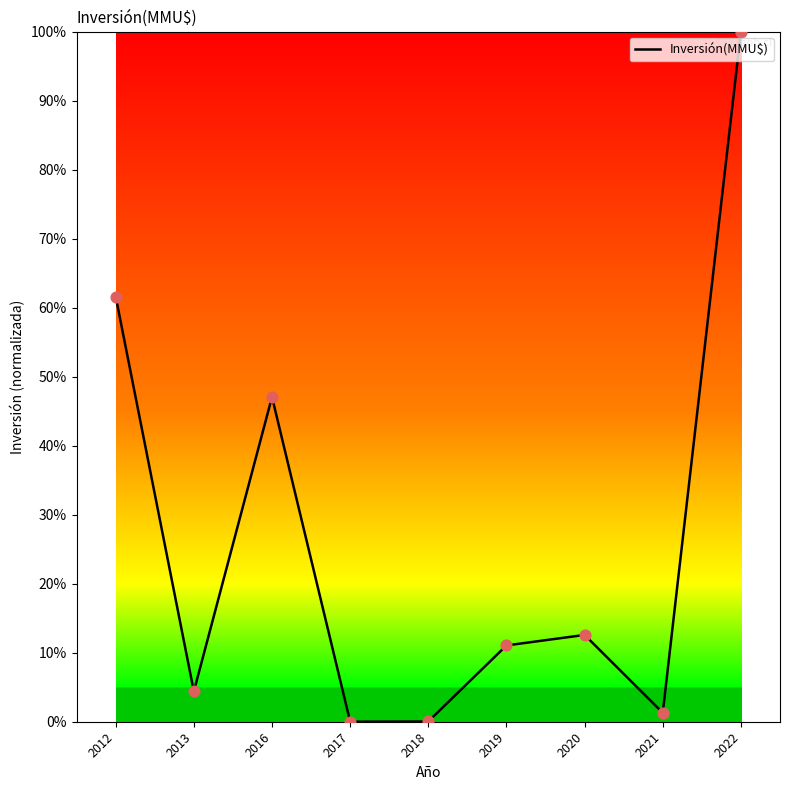

Between 2013 and 2017, which is larger?

2013